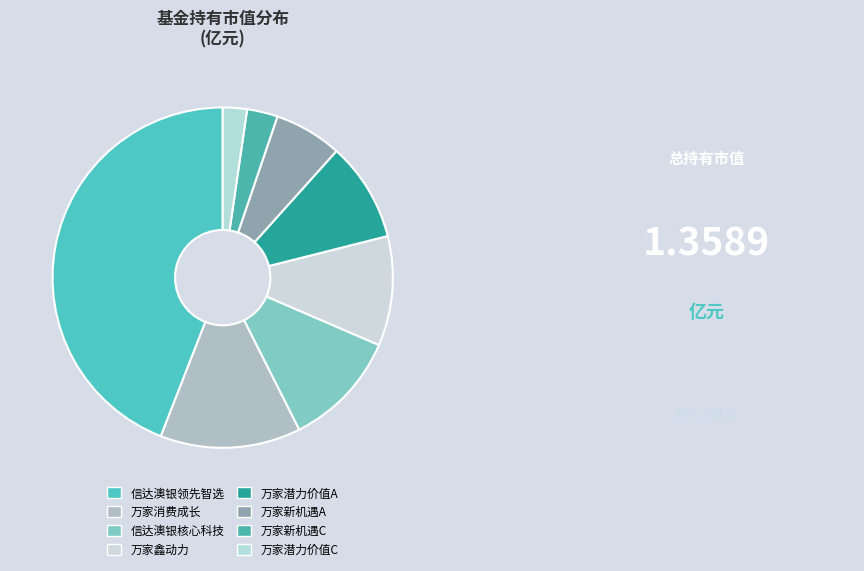

Is there any slice that represents more than half of the pie?

No